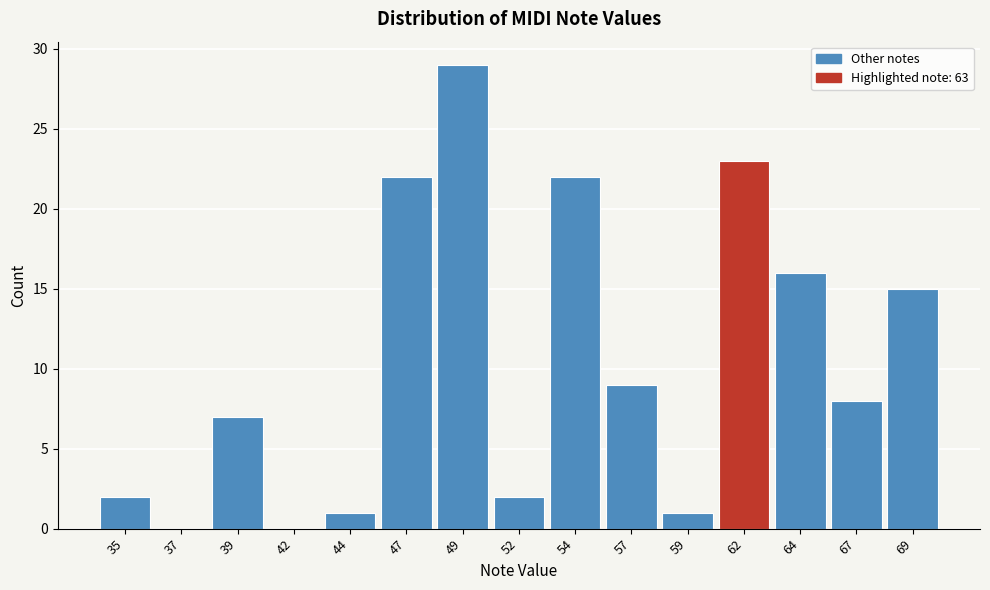

Reading left to right, what are all the values shown in this chart?

35=2	37=0	39=7	42=0	44=1	47=22	49=29	52=2	54=22	57=9	59=1	62=23	64=16	67=8	69=15